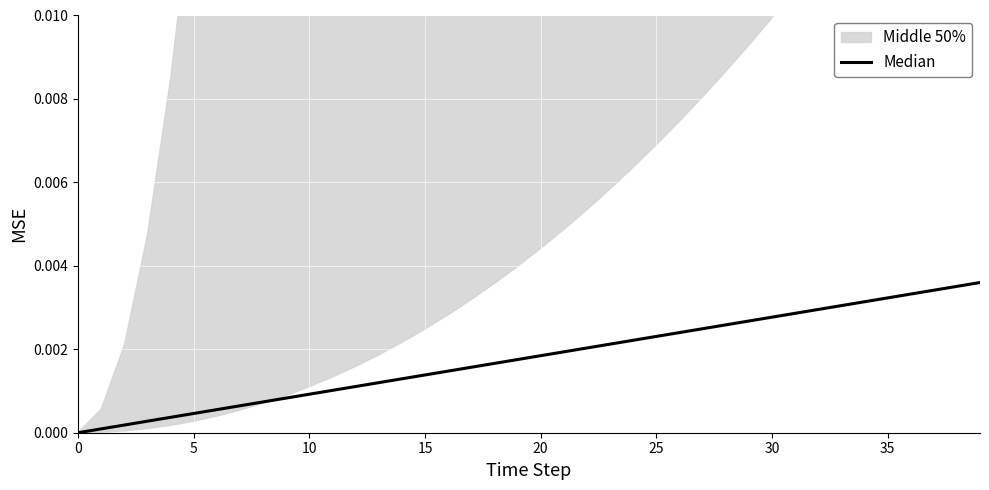

The value at 33 is 0.0. True or false?

True